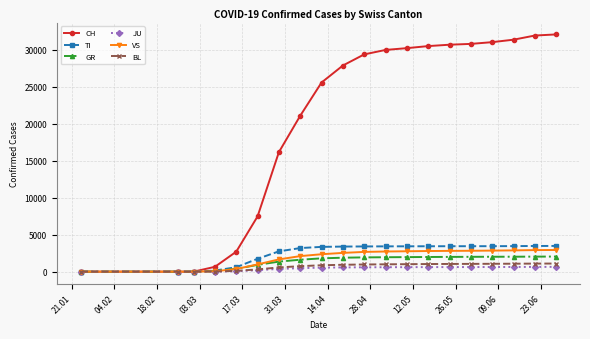

Which series has the largest range (max minus min)?

CH